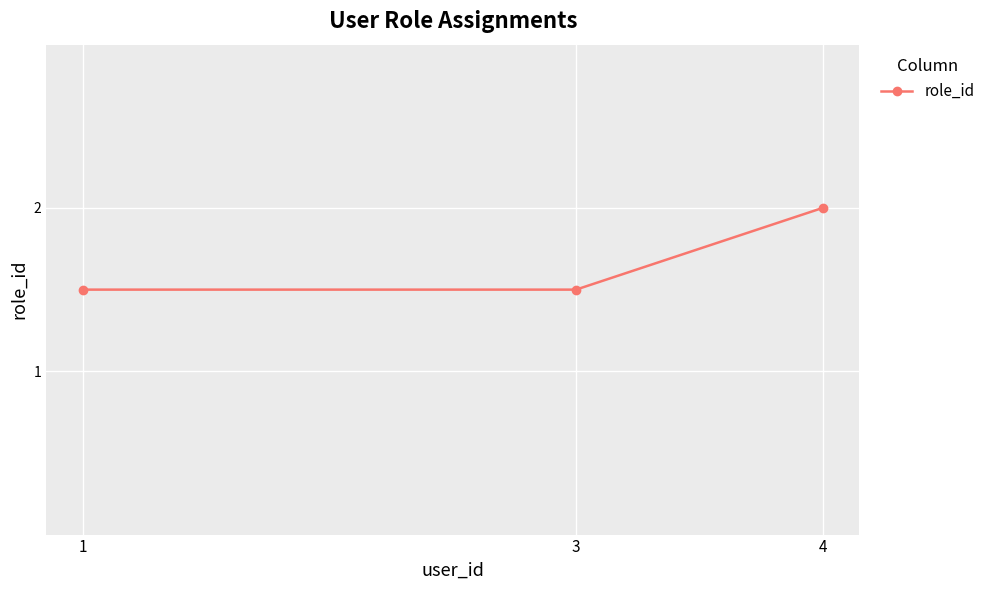

Which has a higher value, 4 or 3?

4